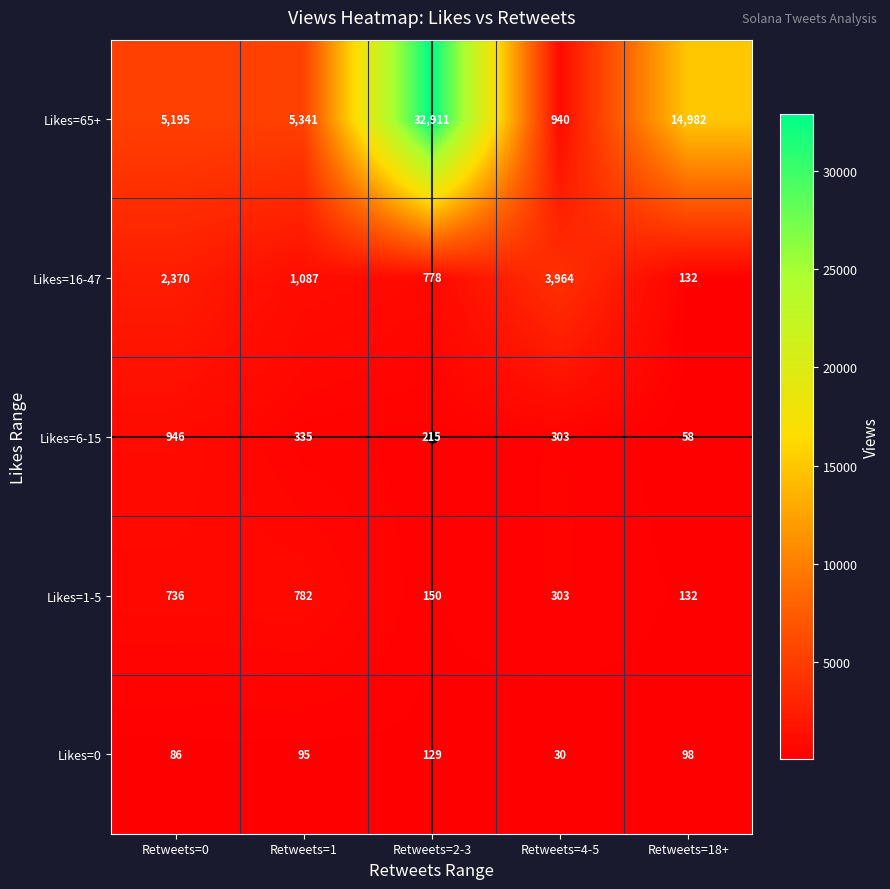

What is the total value across all series at Retweets=0?

9333